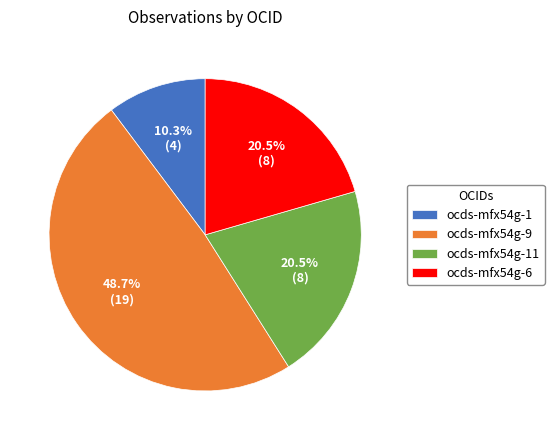

The ocds-mfx54g-1 slice represents 10% of the pie. True or false?

True